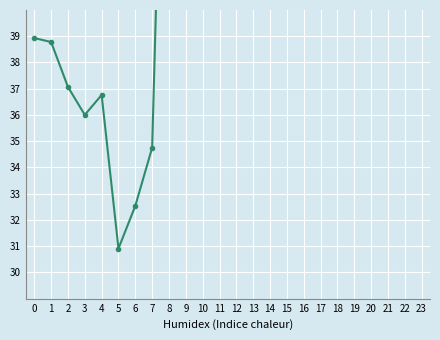

How many distinct data groups are displayed?

1